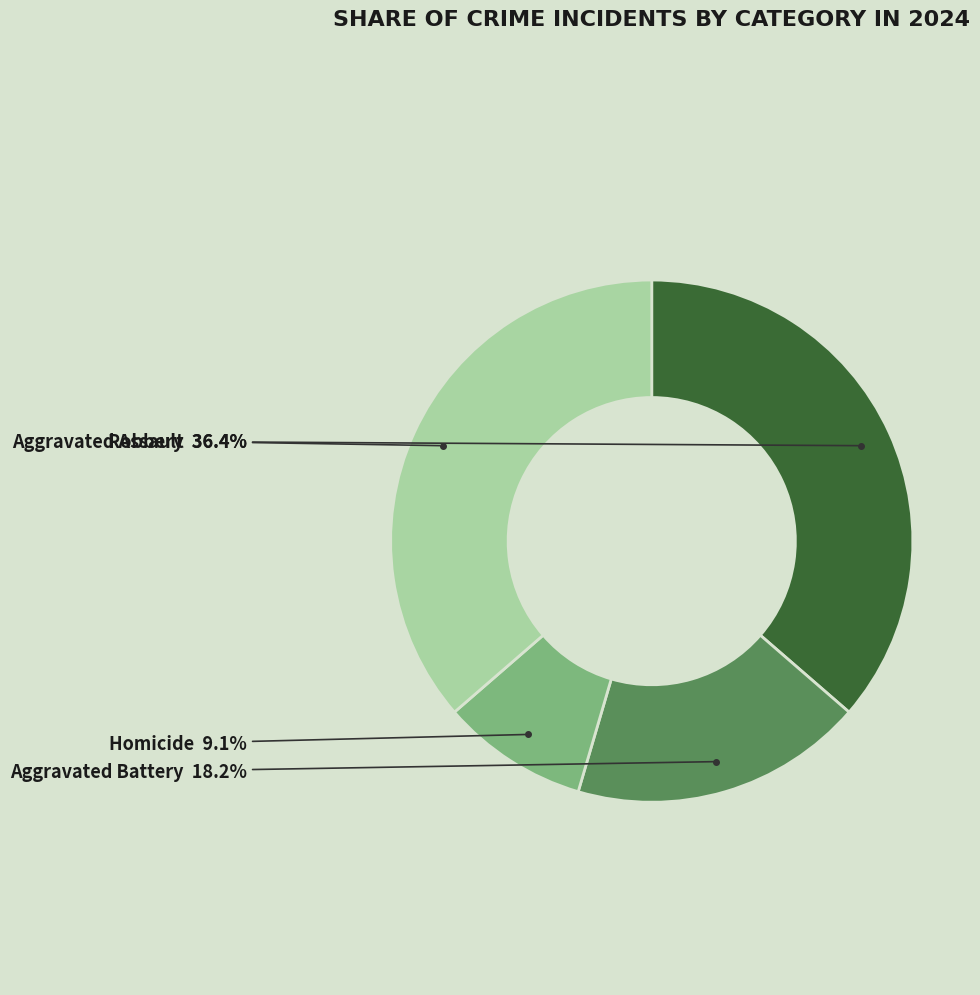

To the nearest percent, what is the average slice percentage?

25%